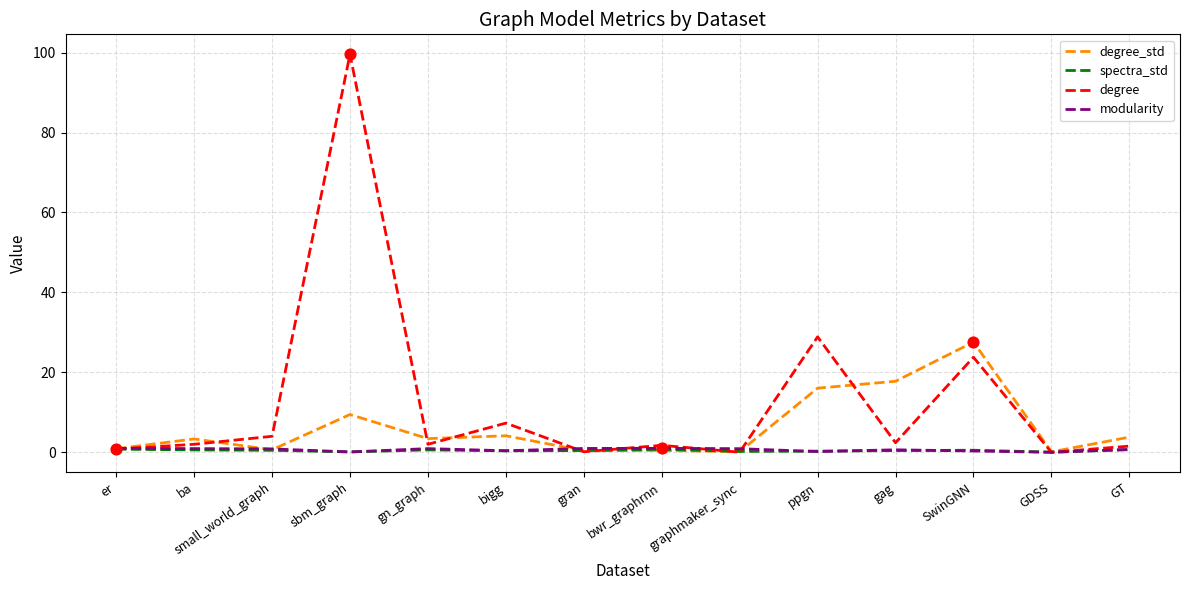

At which category is the sum across all series the highest?

sbm_graph